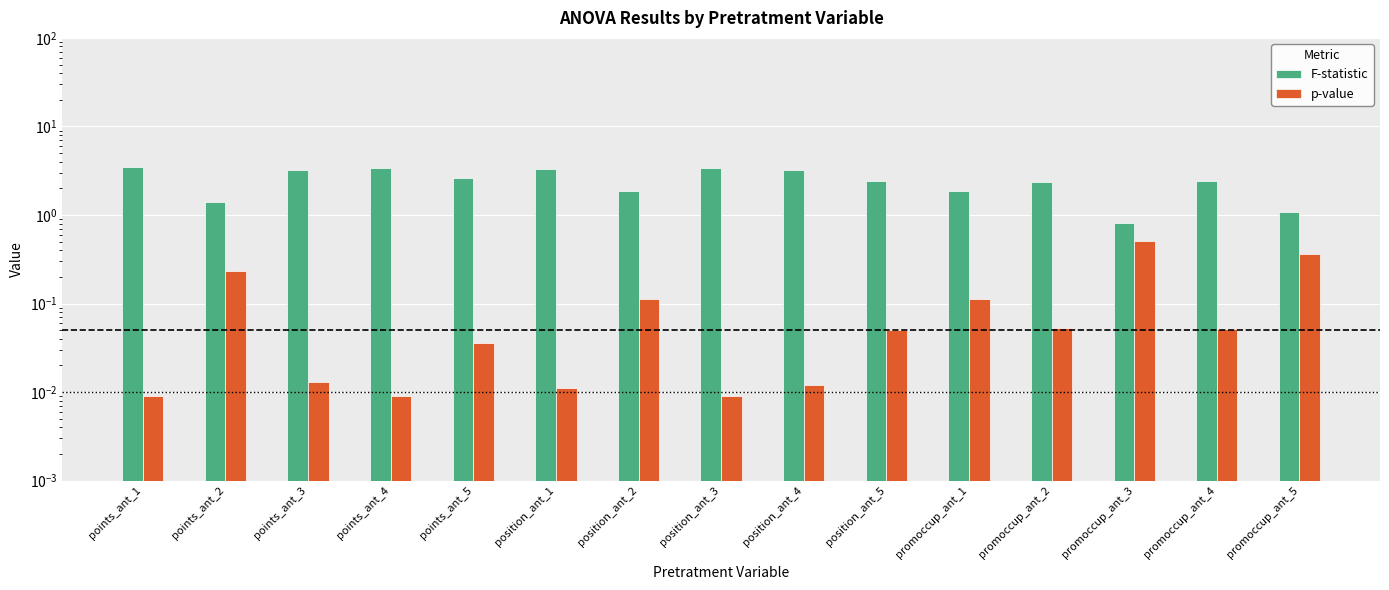

What are all the series names shown in the legend?

F-statistic, p-value